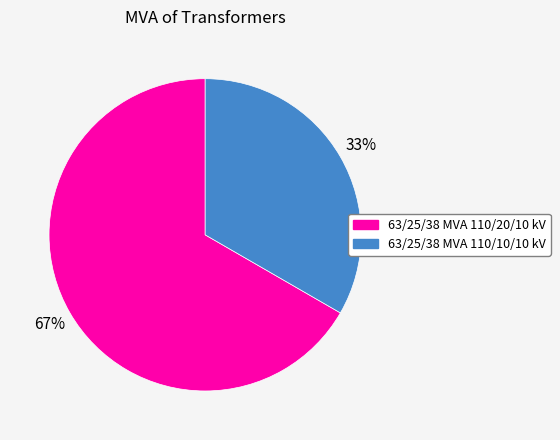

Combined, do 63/25/38 MVA 110/20/10 kV and 63/25/38 MVA 110/10/10 kV account for over 50%?

Yes